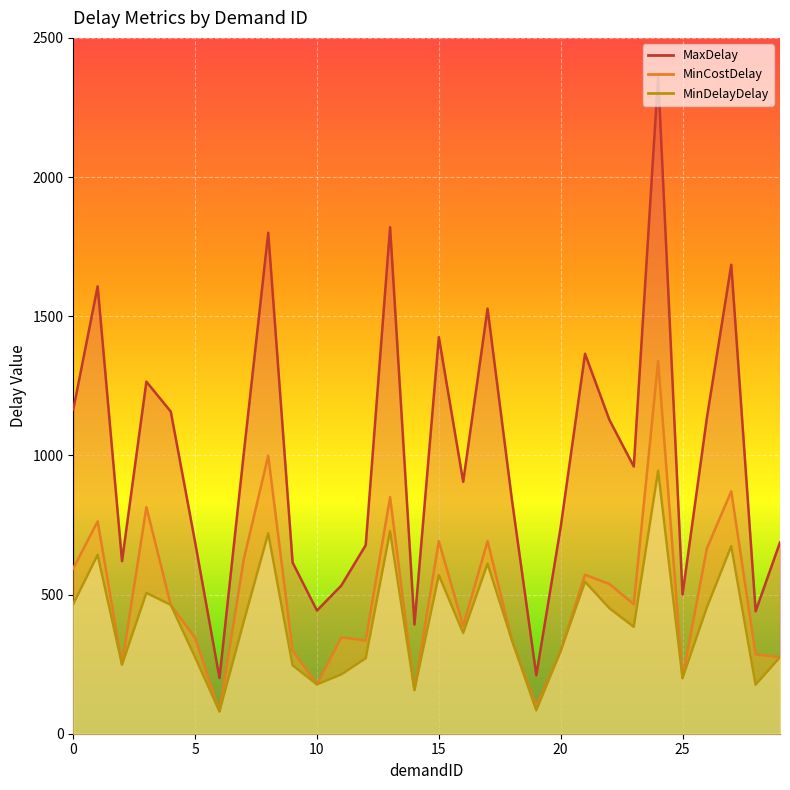

List the labels in order of MaxDelay value, largest first.

24, 13, 8, 27, 1, 17, 15, 21, 3, 0, 4, 26, 22, 7, 23, 16, 18, 20, 5, 29, 12, 2, 9, 11, 25, 10, 28, 14, 19, 6